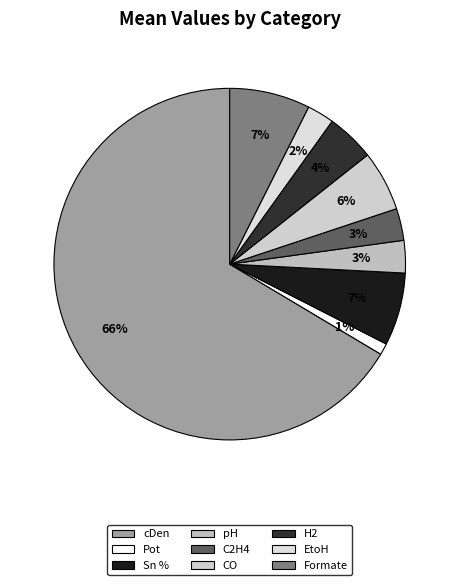

To the nearest percent, what percentage of the pie is cDen?

66%